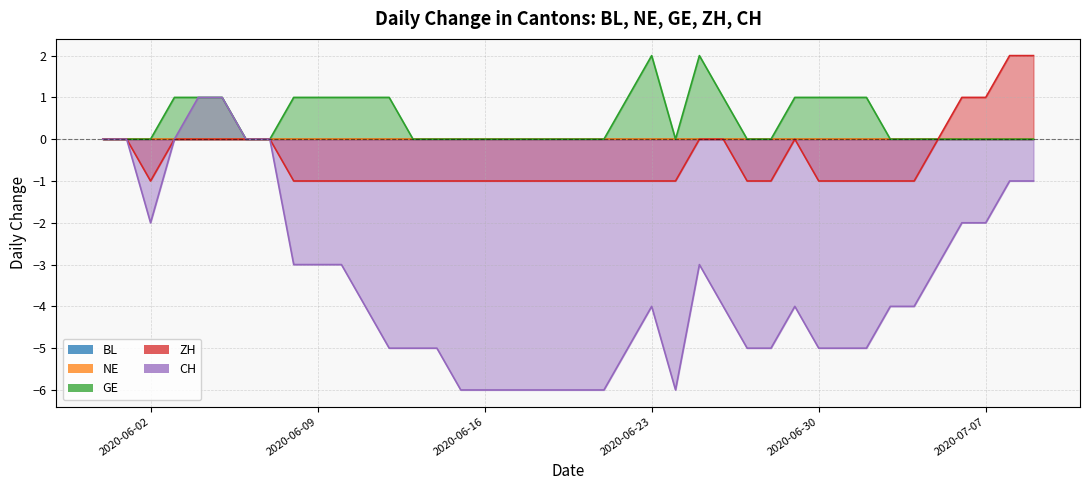

How many data points in CH are less than -4?

17